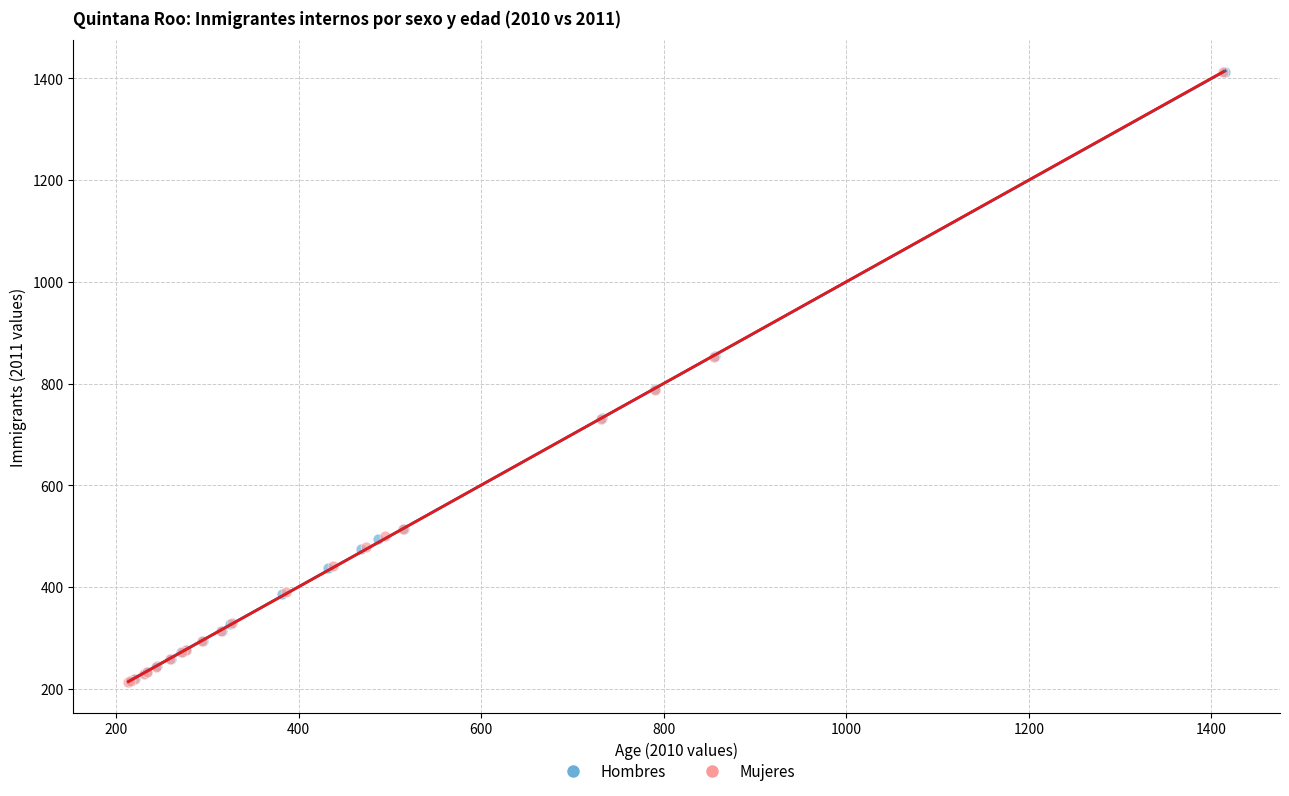

Which series has the widest spread of Y values?

Mujeres